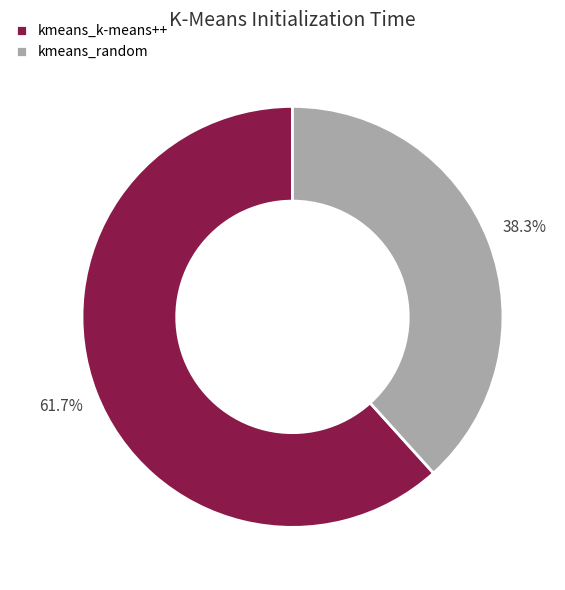

Which slice is the largest?

kmeans_k-means++